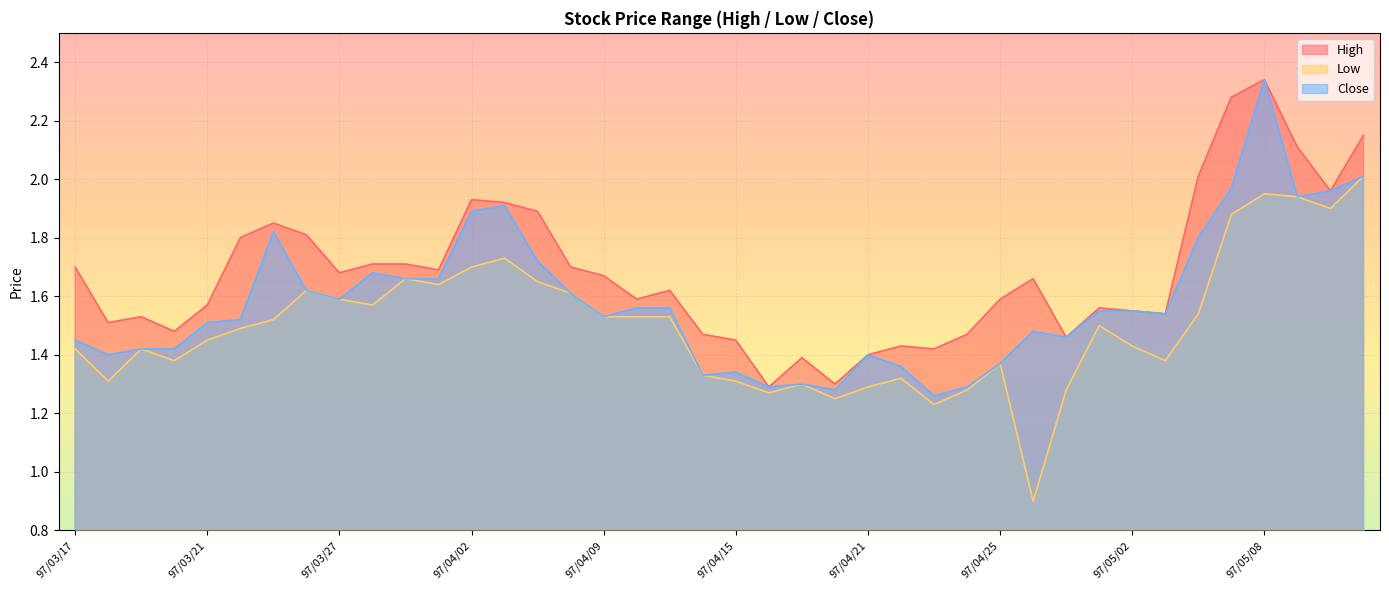

How many lines are shown in the chart?

3